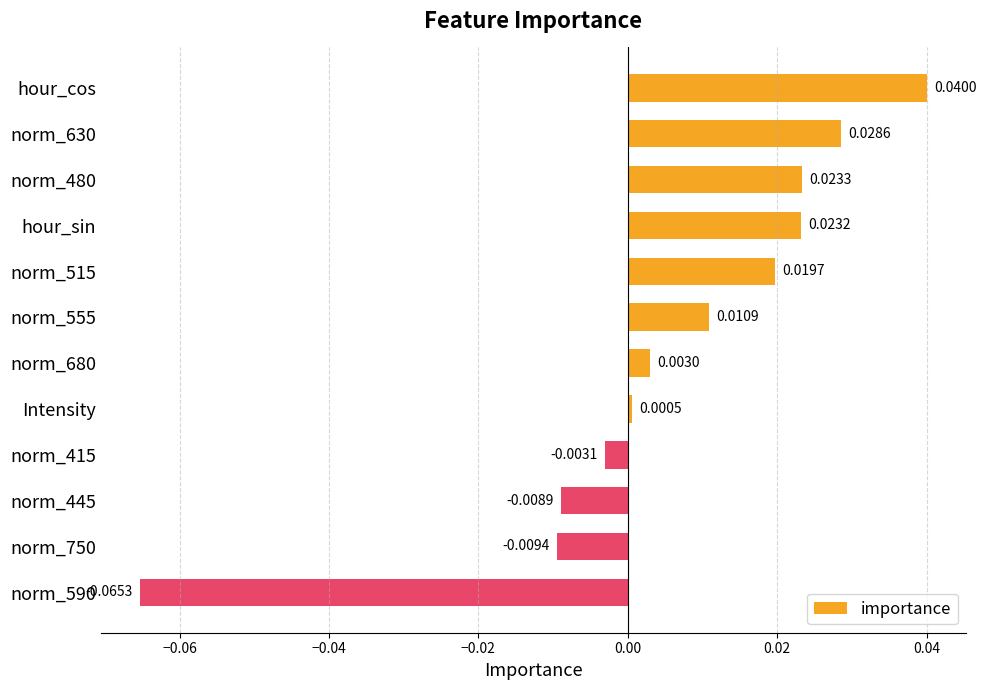

How many bars are there in total?

12